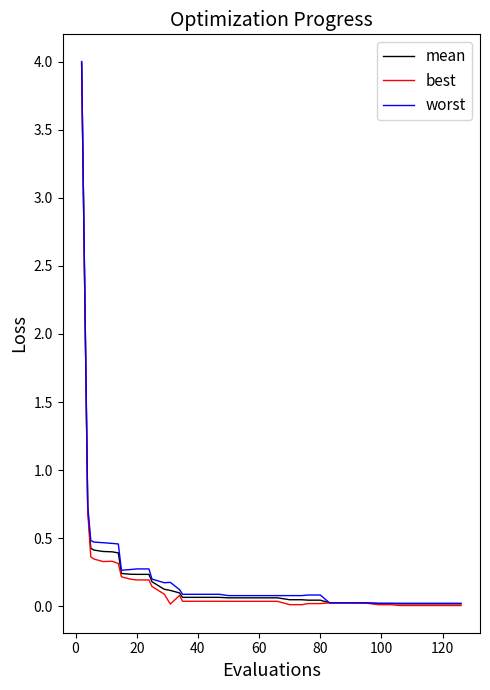

What is the maximum value shown in the chart?

4.0